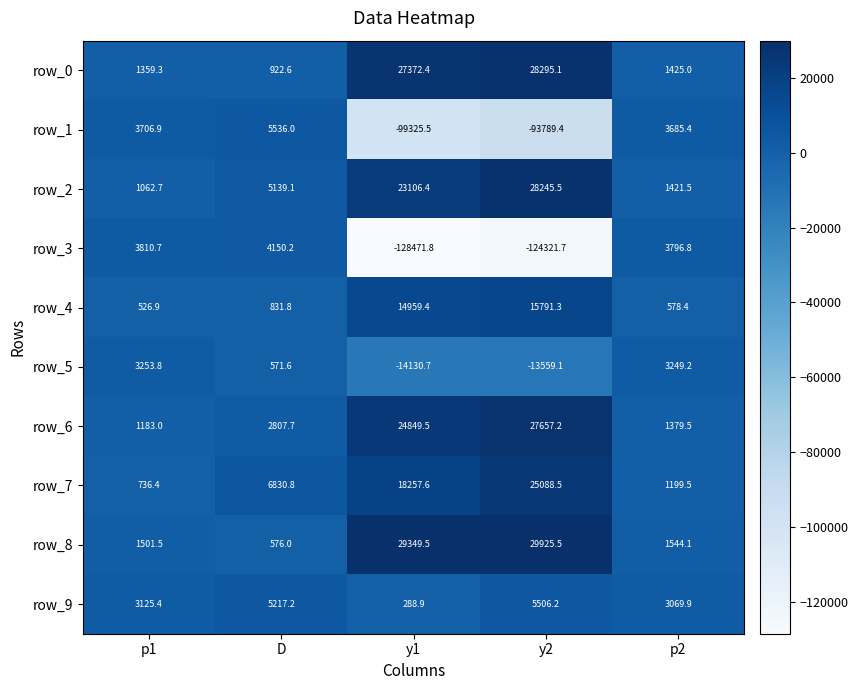

Which series has the largest total across all categories?

row_8